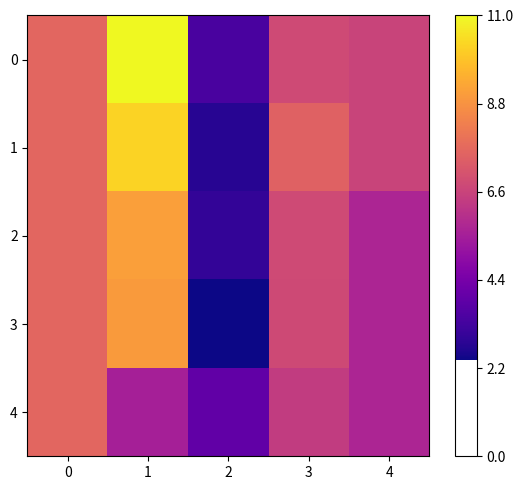

Between 3 and 4, which series saw the biggest shift?

2